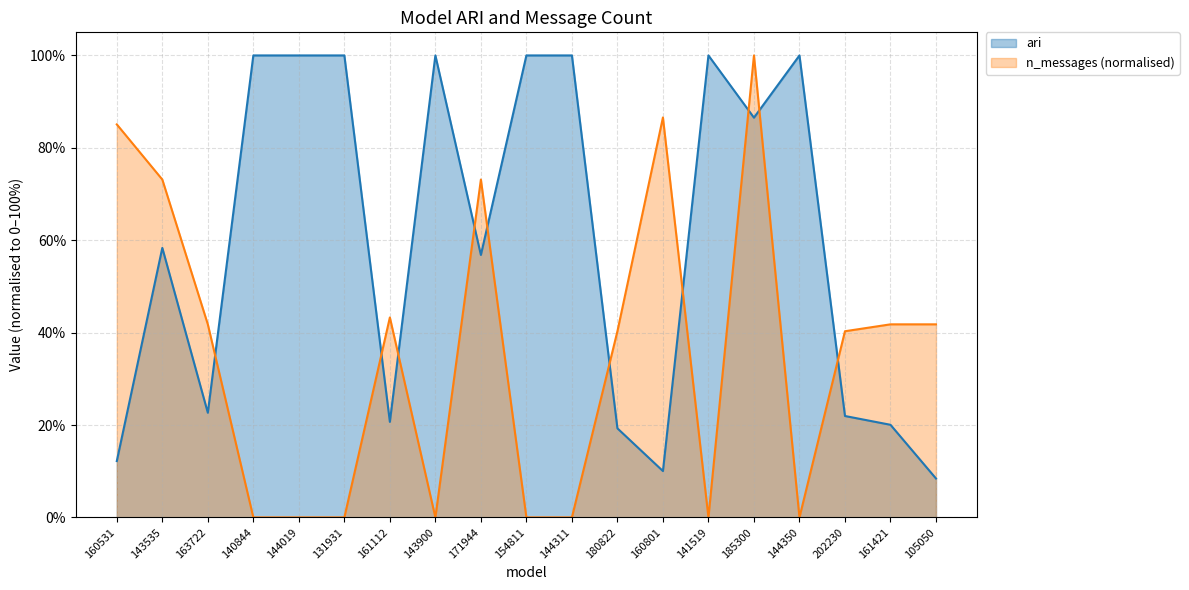

How many interior local valleys does the n_messages series have?

3